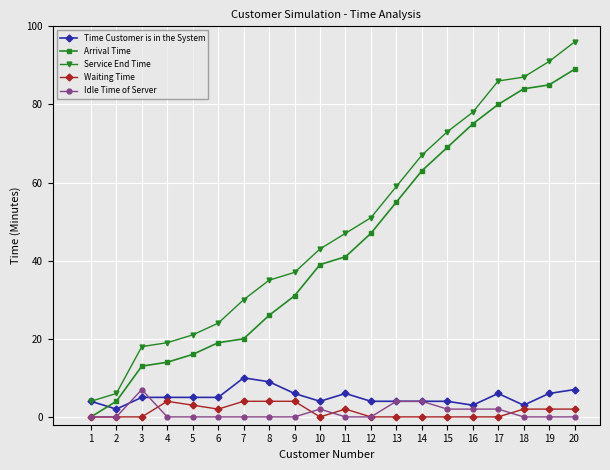

List the series in order of their peak value, lowest first.

Waiting Time, Idle Time of Server, Time Customer is in the System, Arrival Time, Service End Time